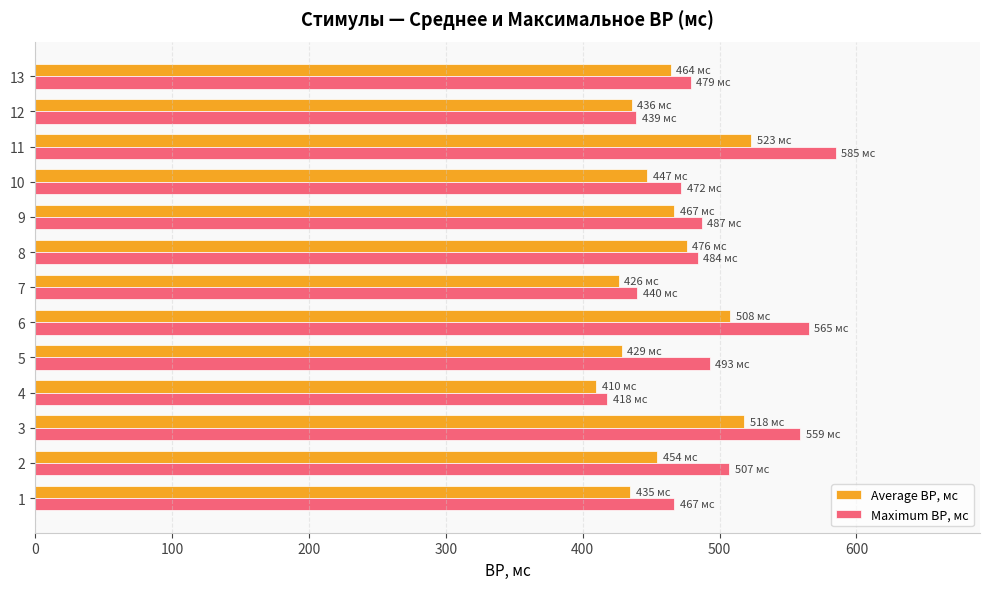

Rank the series by their maximum value, from highest to lowest.

Maximum ВР, мс, Average ВР, мс